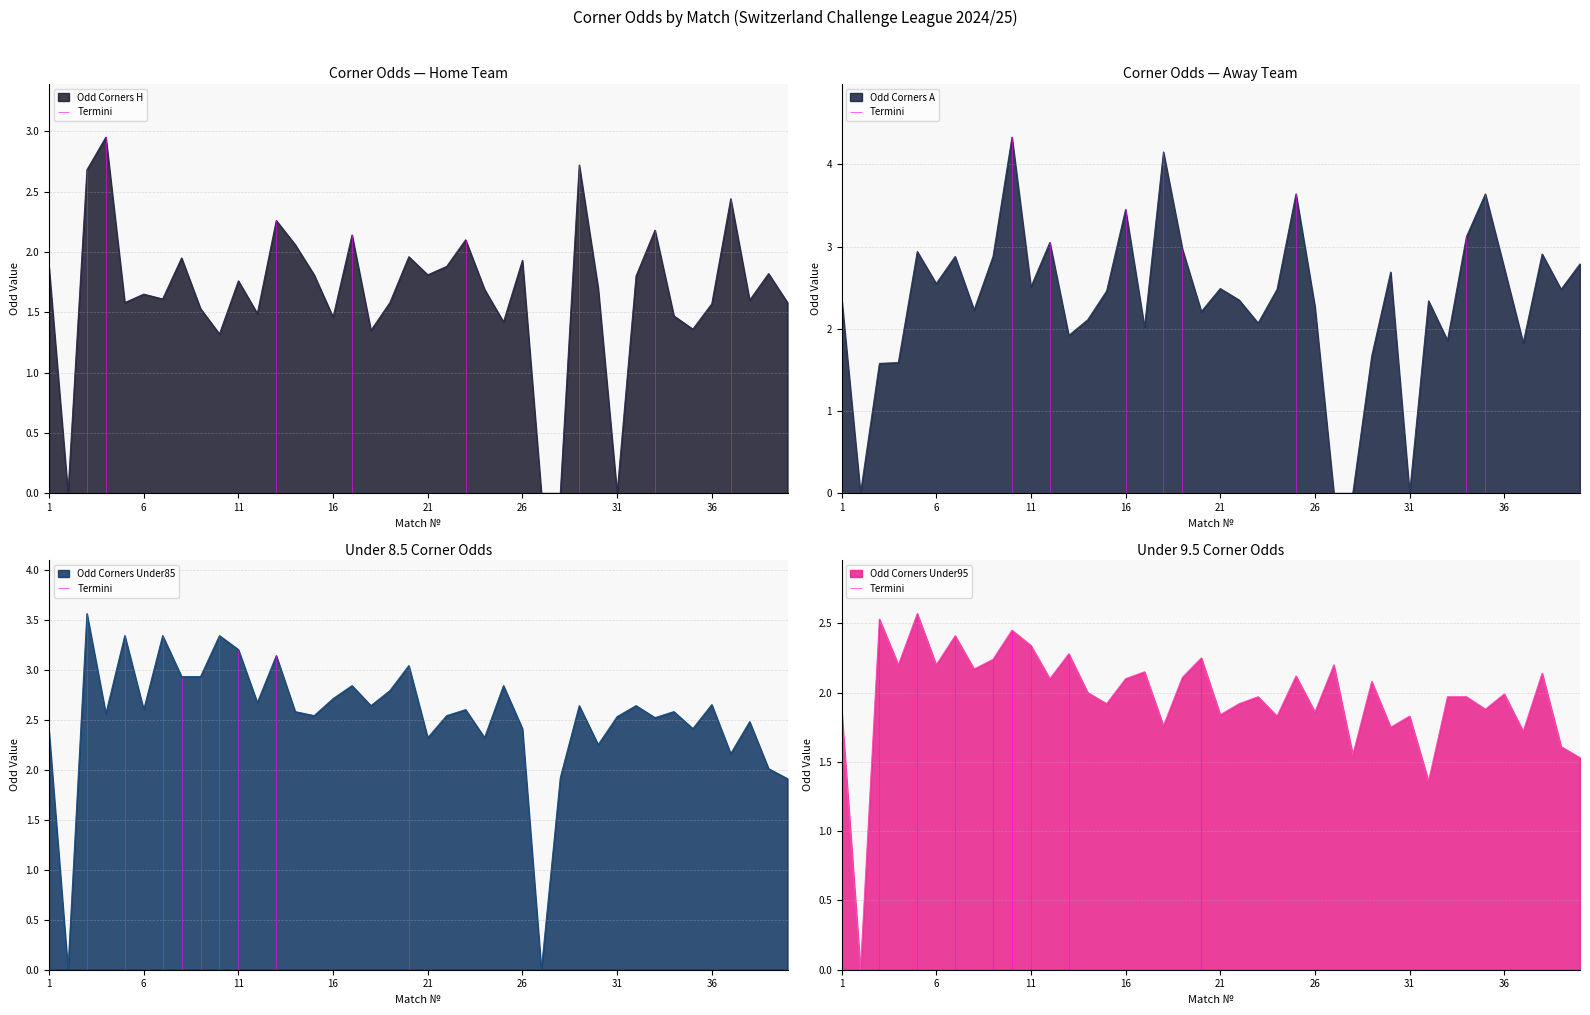

What is the spread (max minus min) of values at 4?

1.4